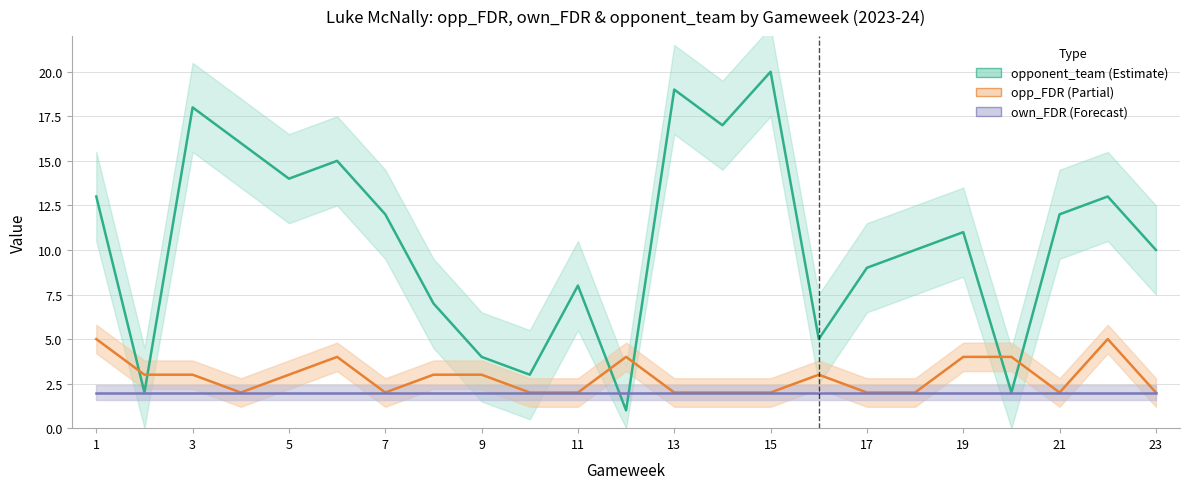

What is the spread (max minus min) of values at 21?

6